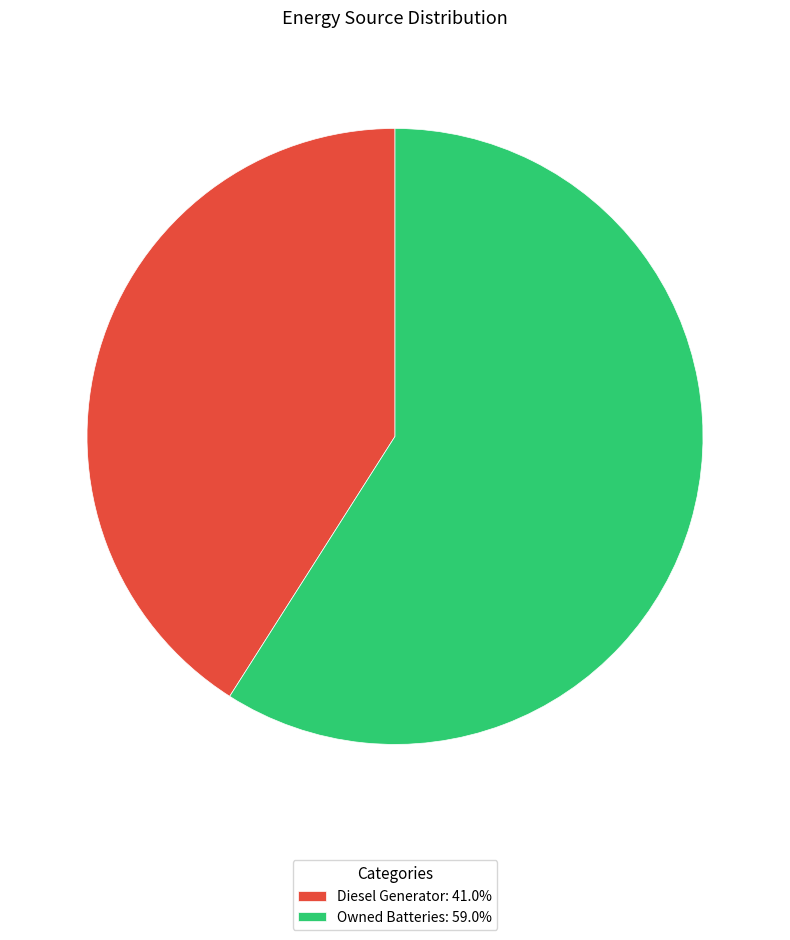

What is the ratio of the value at Diesel Generator: 41.0% to the value at Owned Batteries: 59.0%?

0.7